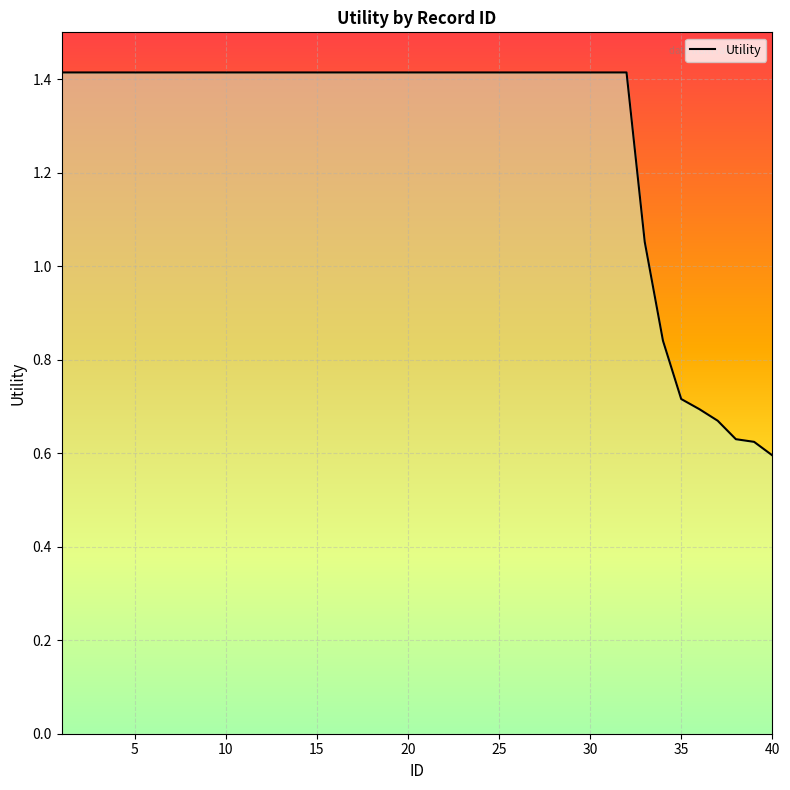

How many distinct data groups are displayed?

1